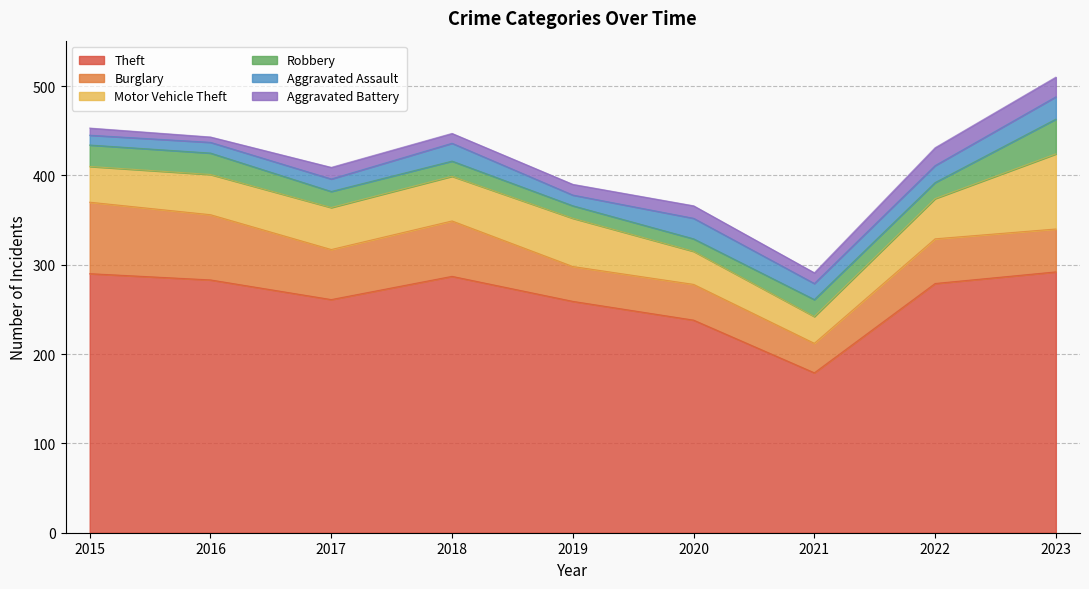

True or false: Aggravated Battery has more than 2 interior local peaks.

False